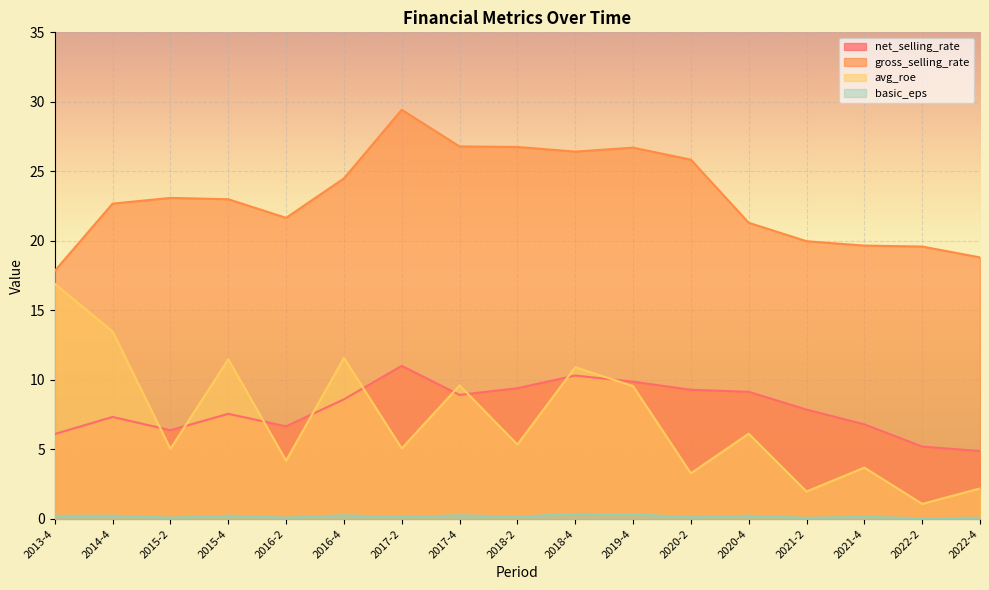

Read the avg_roe value at 2021-4.

3.7